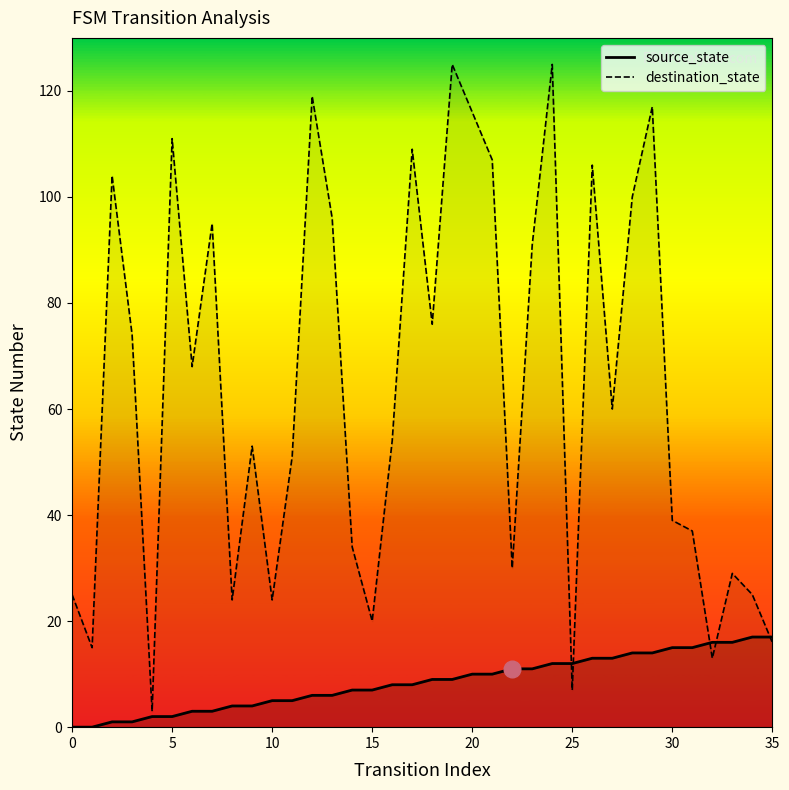

What value does the source_state series have at 32, to the nearest 5?

15